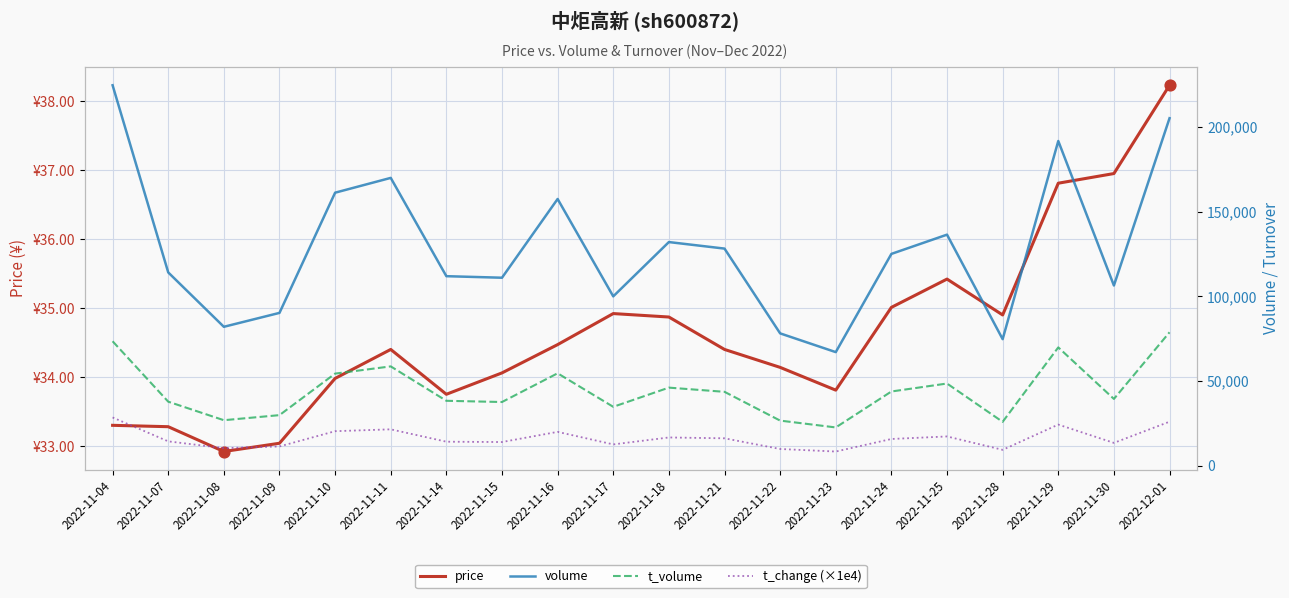

At how many categories does at least one series exceed 198611?

2